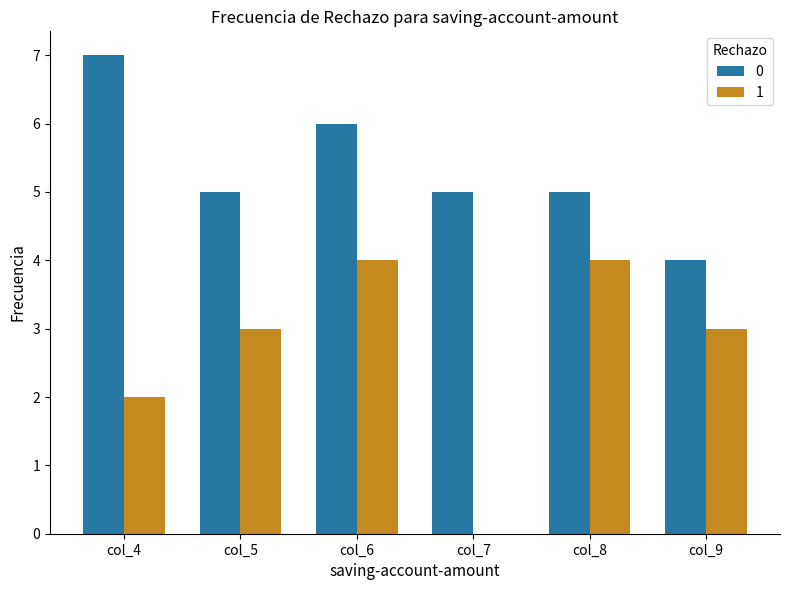

What value does the 0 series have at col_5?

5